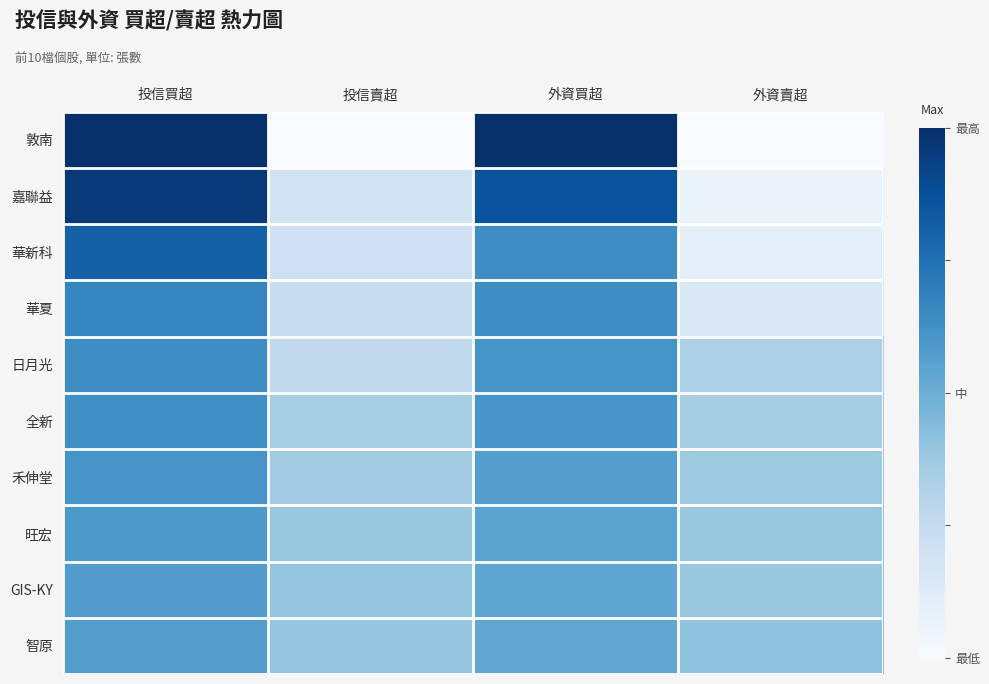

At 外資買超, list the series in order from largest to smallest.

敦南, 嘉聯益, 華新科, 華夏, 日月光, 全新, 禾伸堂, 旺宏, GIS-KY, 智原